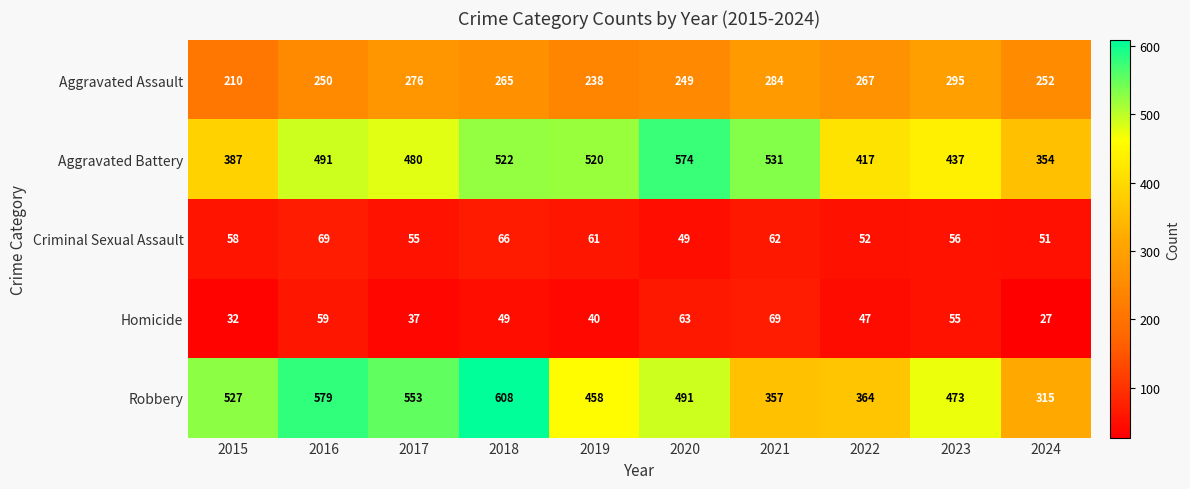

Which category has the lowest value across all series?

2024